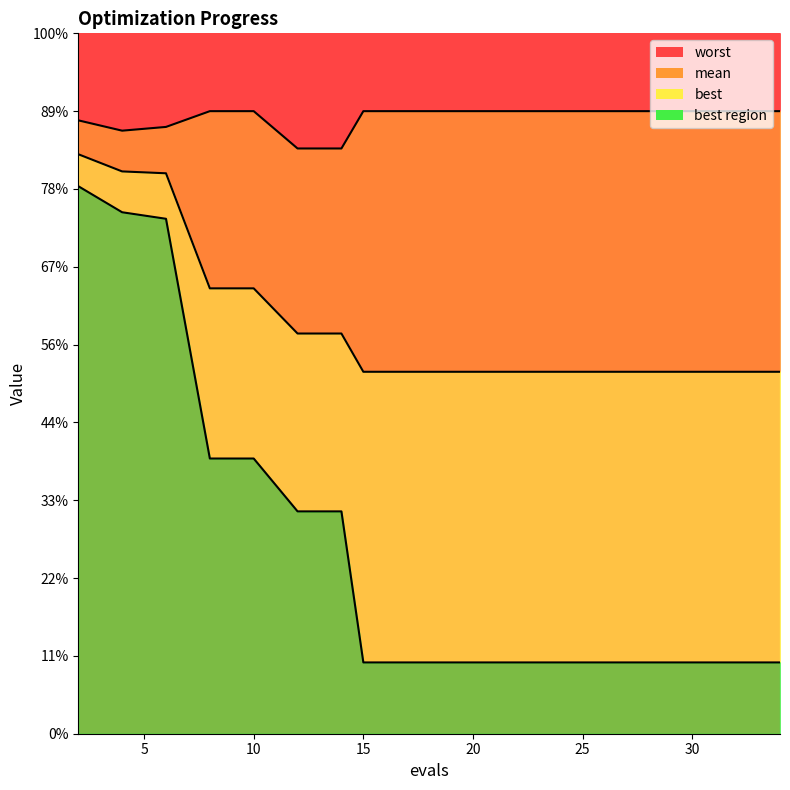

True or false: worst has more than 2 interior local peaks.

False